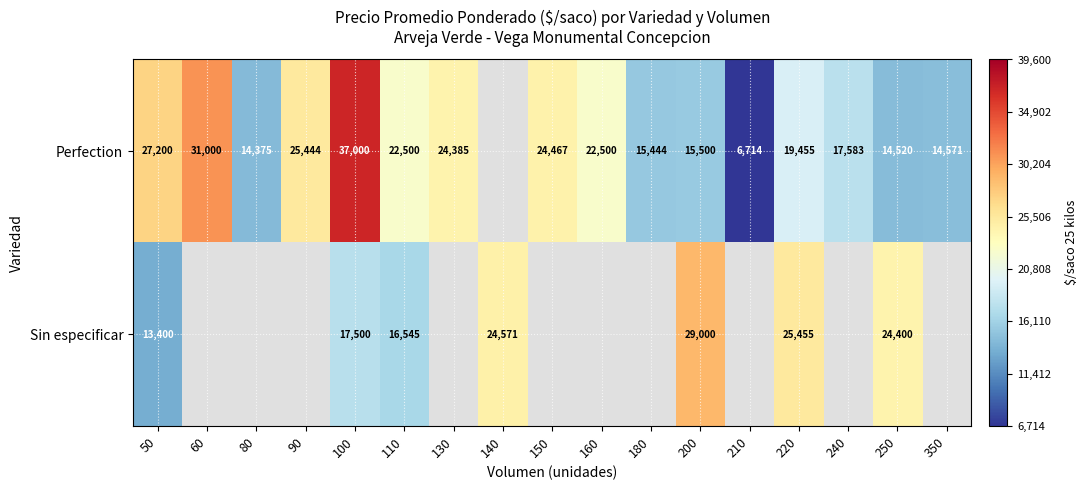

Between 100 and 110, which series saw the biggest shift?

Perfection